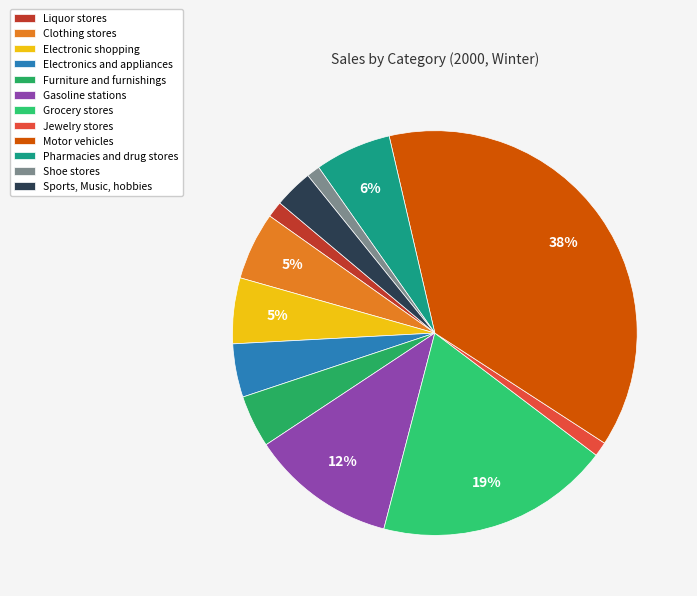

How many segments does this pie chart have?

12